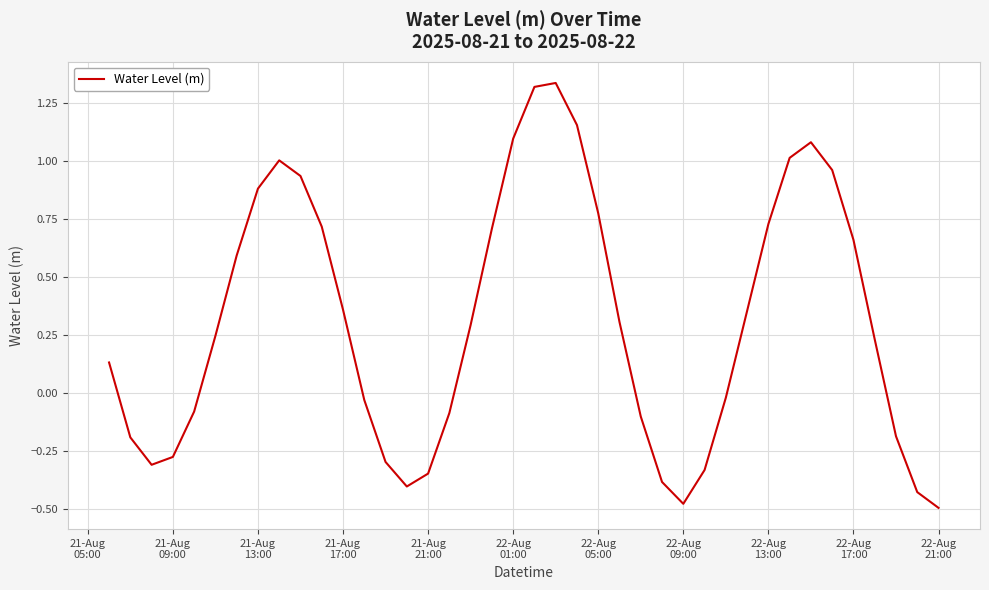

What is the difference between the maximum and minimum values?

1.8